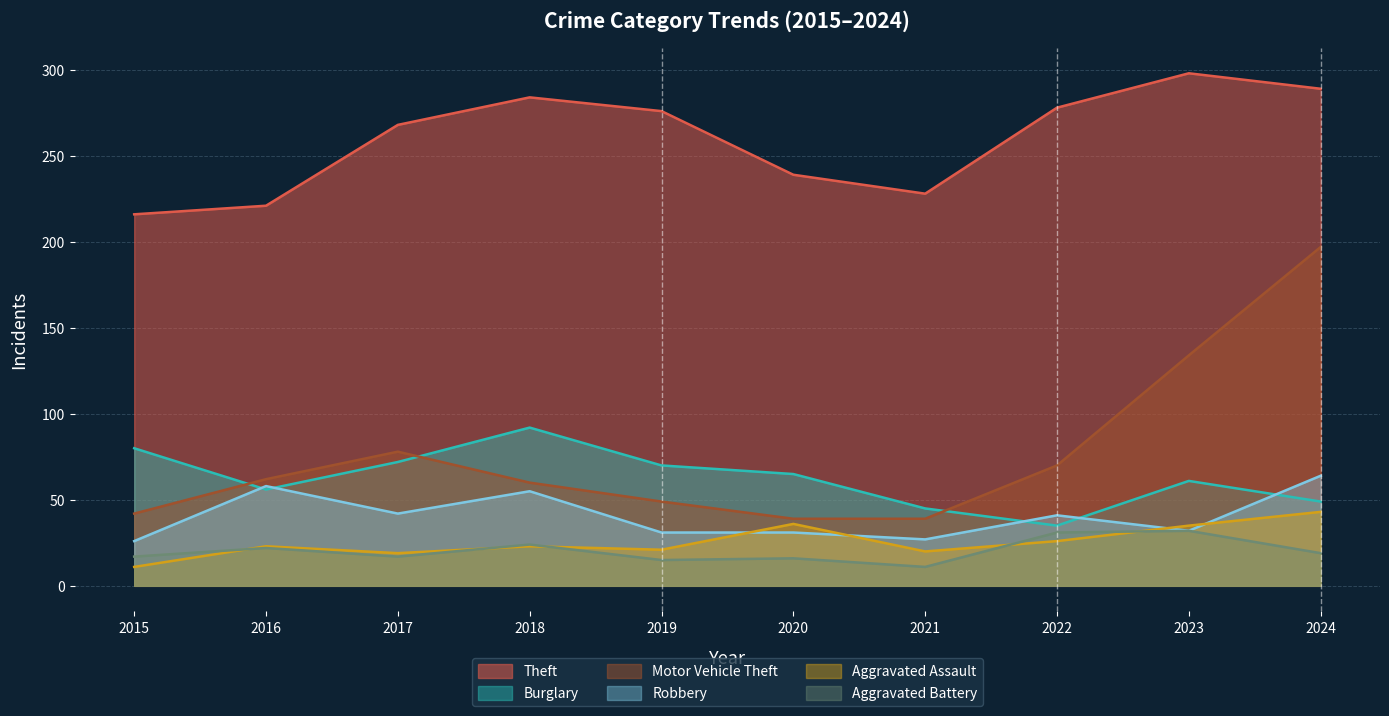

Between 2015 and 2019, which is larger?

2019